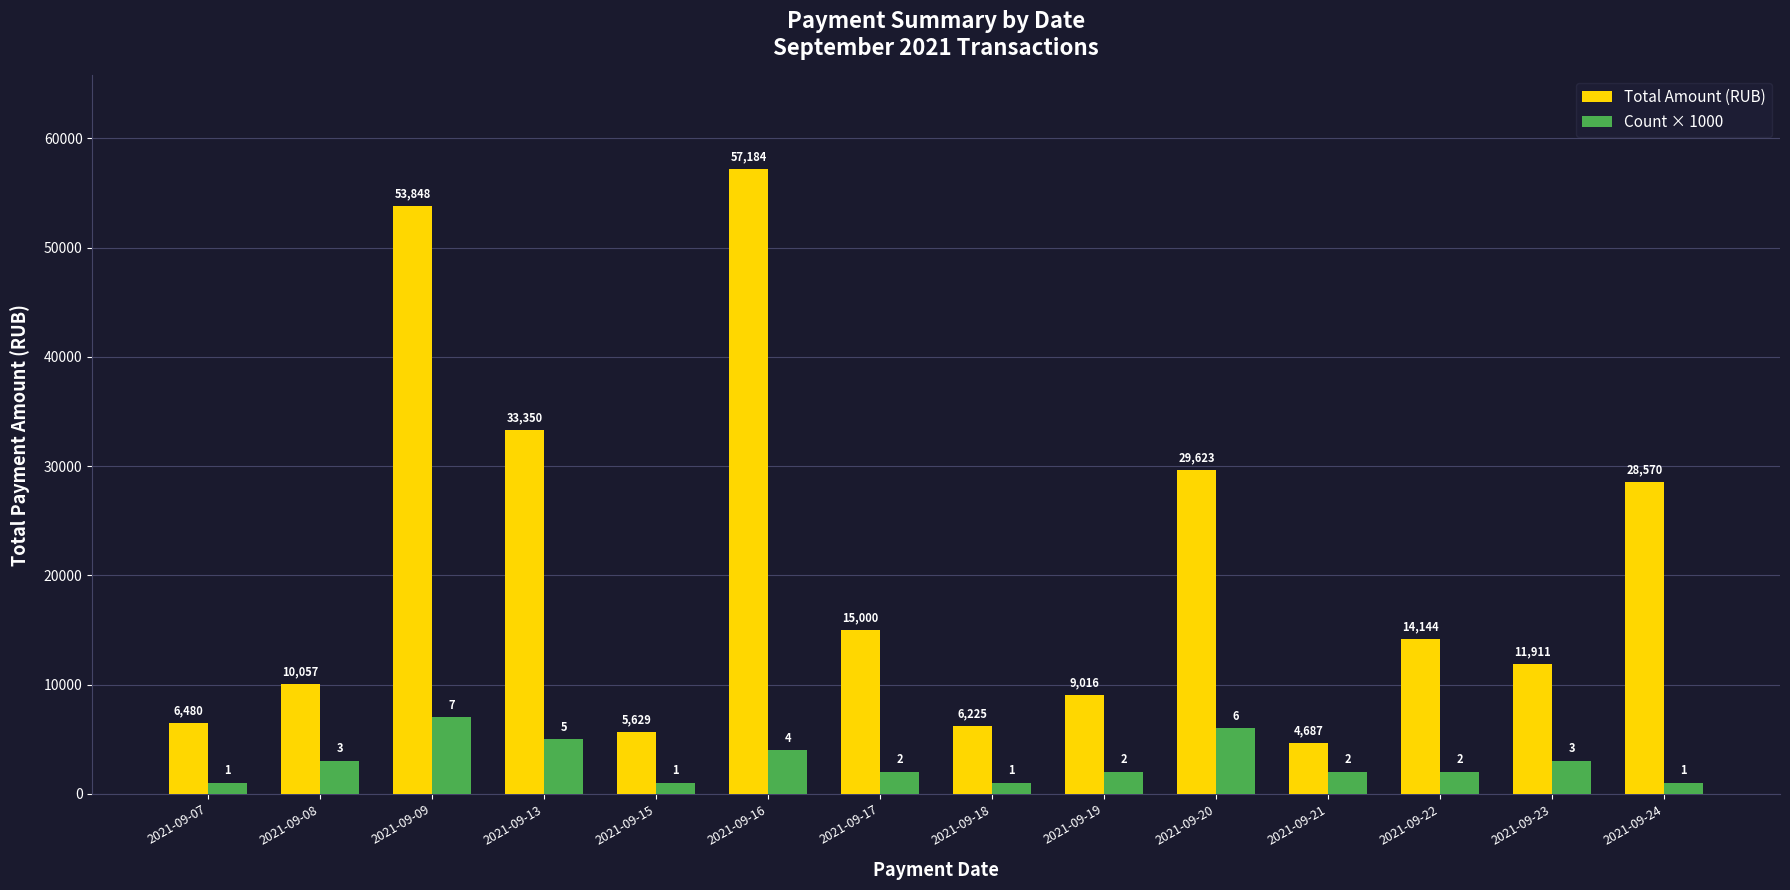

How many bars are there in total?

28